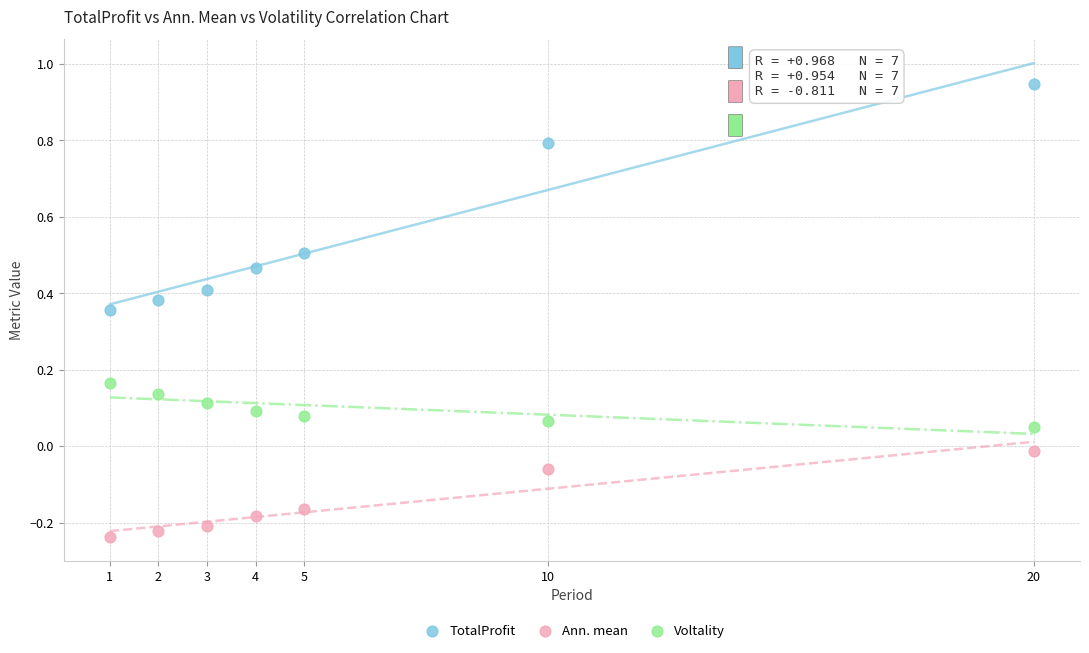

Which series contains the highest Y value?

TotalProfit